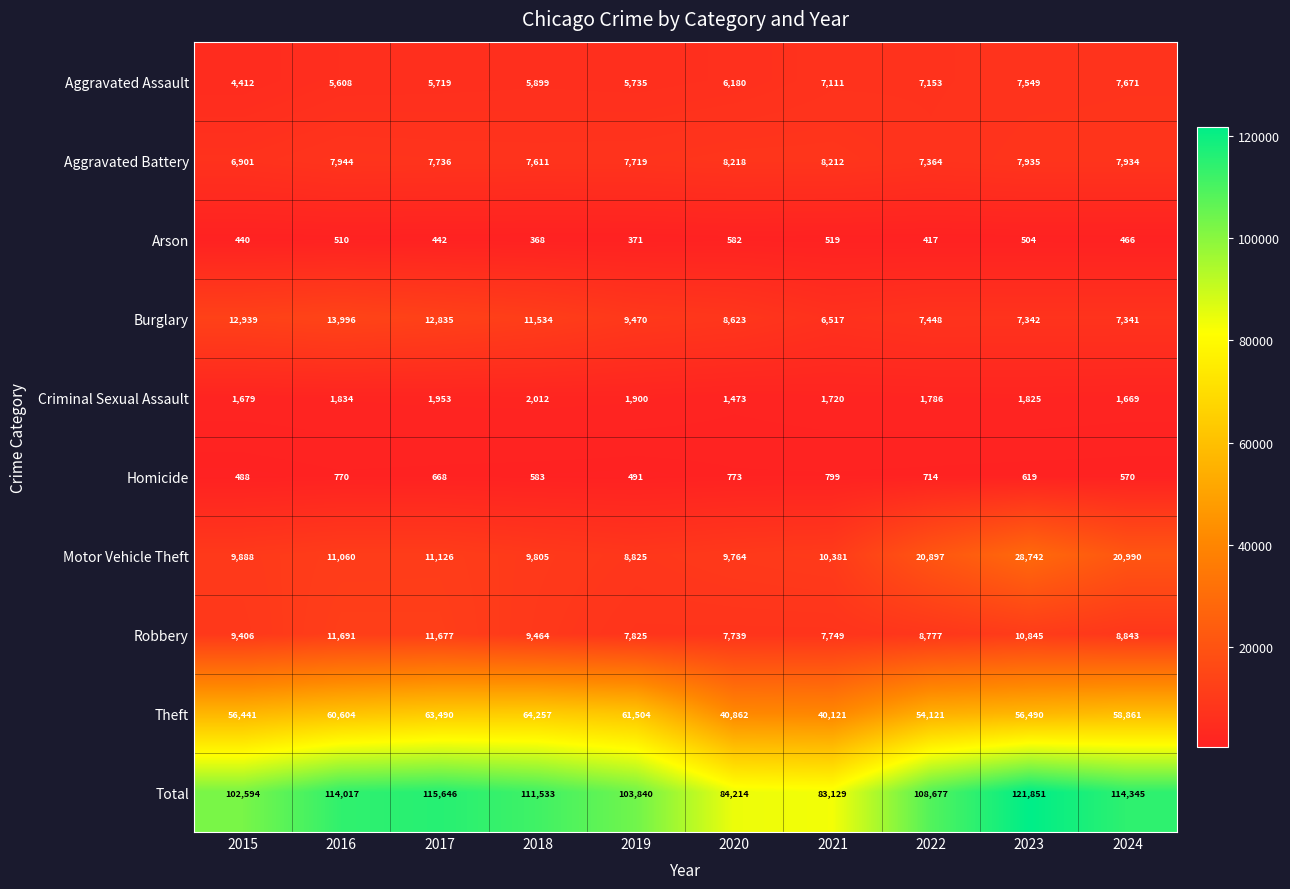

Where is Theft nearest to the value 52189?

2022